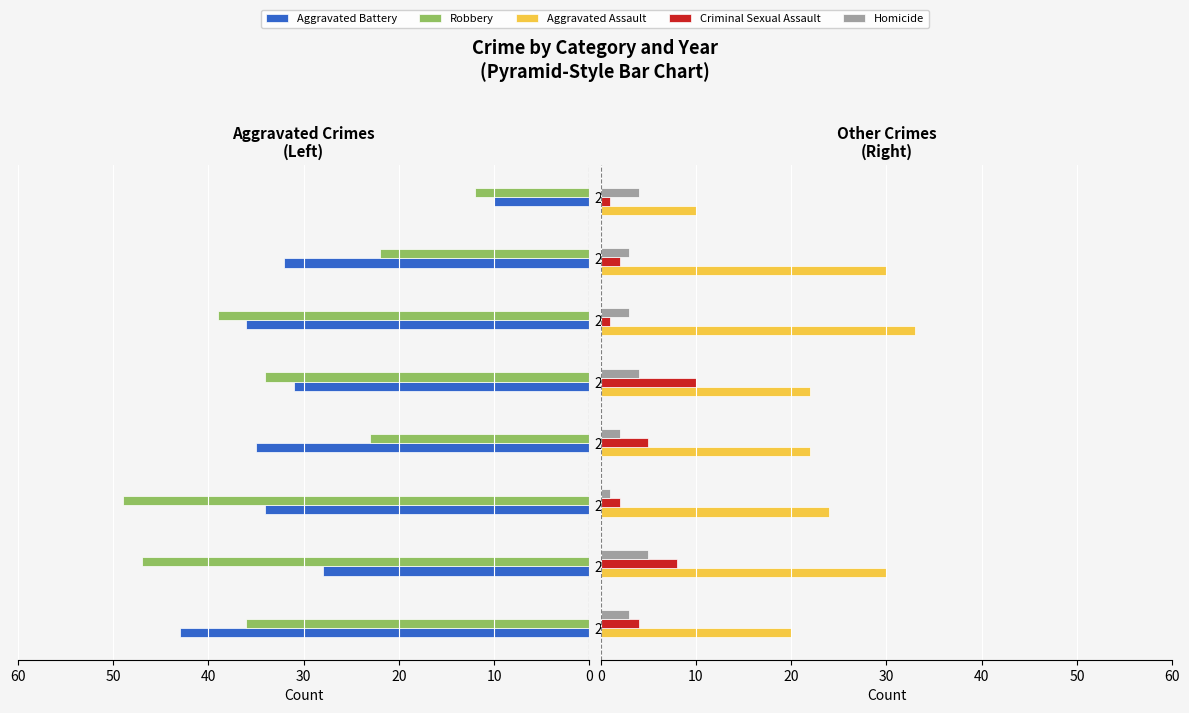

How many data points in Aggravated Battery are above 34?

3